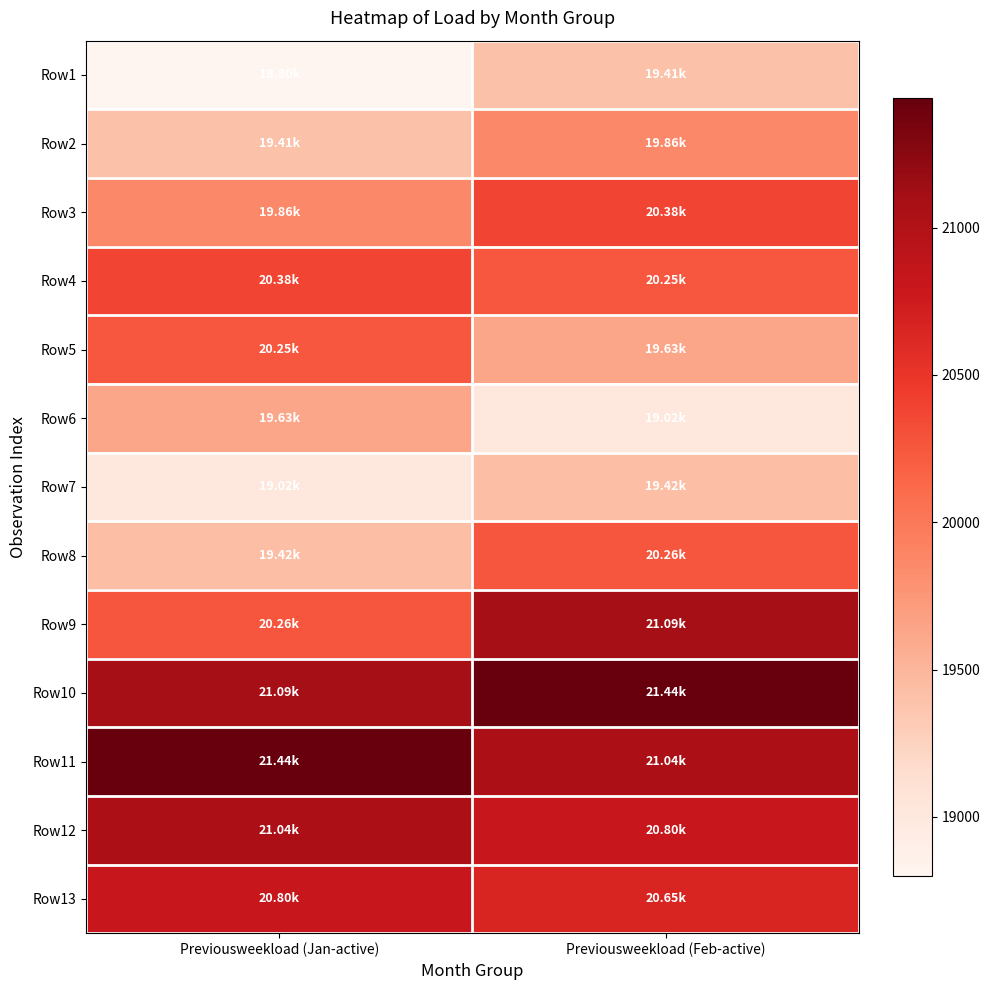

Reading right to left, list all the values displayed in this chart.

Row1: Previousweekload (Feb-active)=19406.1	Previousweekload (Jan-active)=18800.1
Row2: Previousweekload (Feb-active)=19863.6	Previousweekload (Jan-active)=19406.1
Row3: Previousweekload (Feb-active)=20381.6	Previousweekload (Jan-active)=19863.6
Row4: Previousweekload (Feb-active)=20245.7	Previousweekload (Jan-active)=20381.6
Row5: Previousweekload (Feb-active)=19628.4	Previousweekload (Jan-active)=20245.7
Row6: Previousweekload (Feb-active)=19022.9	Previousweekload (Jan-active)=19628.4
Row7: Previousweekload (Feb-active)=19423.9	Previousweekload (Jan-active)=19022.9
Row8: Previousweekload (Feb-active)=20263.8	Previousweekload (Jan-active)=19423.9
Row9: Previousweekload (Feb-active)=21090.4	Previousweekload (Jan-active)=20263.8
Row10: Previousweekload (Feb-active)=21439.5	Previousweekload (Jan-active)=21090.4
Row11: Previousweekload (Feb-active)=21041.5	Previousweekload (Jan-active)=21439.5
Row12: Previousweekload (Feb-active)=20803.1	Previousweekload (Jan-active)=21041.5
Row13: Previousweekload (Feb-active)=20647.7	Previousweekload (Jan-active)=20803.1